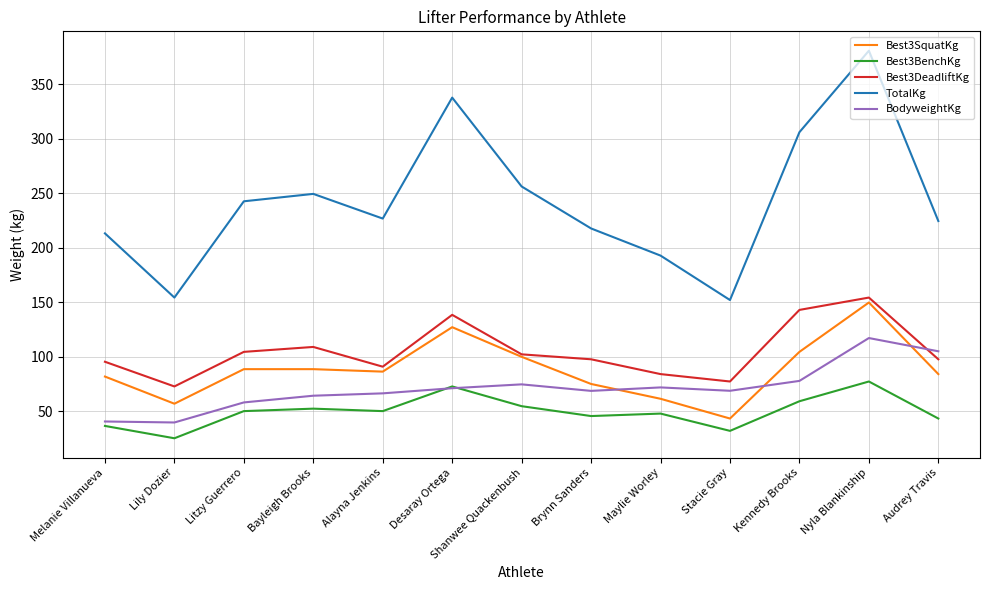

How many series are shown in this chart?

5